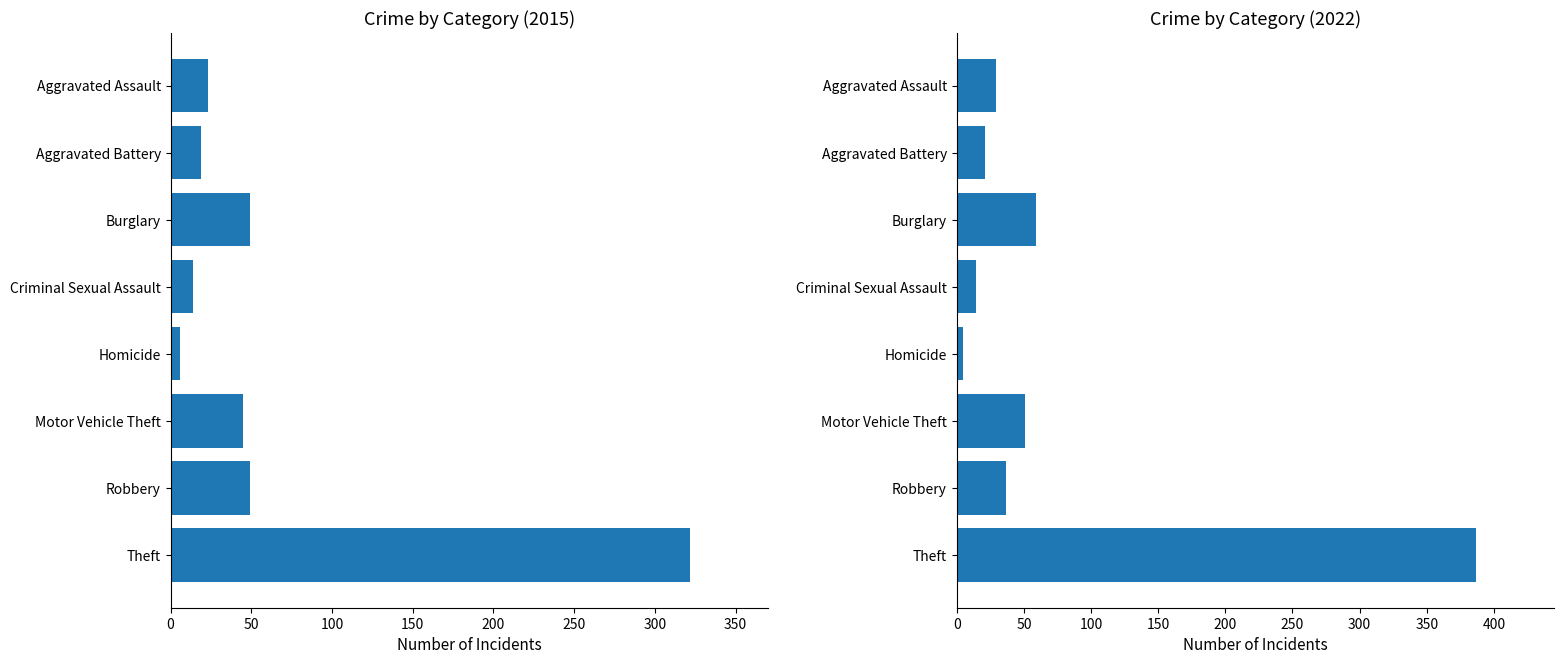

How many categories are shown in the chart?

8